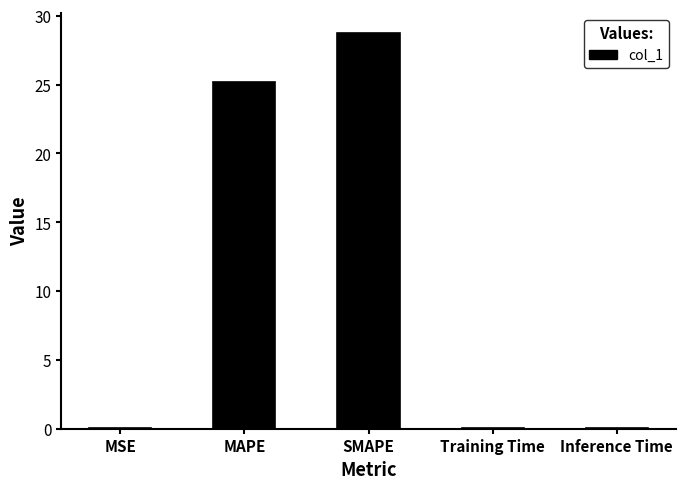

True or false: the data shows 0.0 at MSE.

True